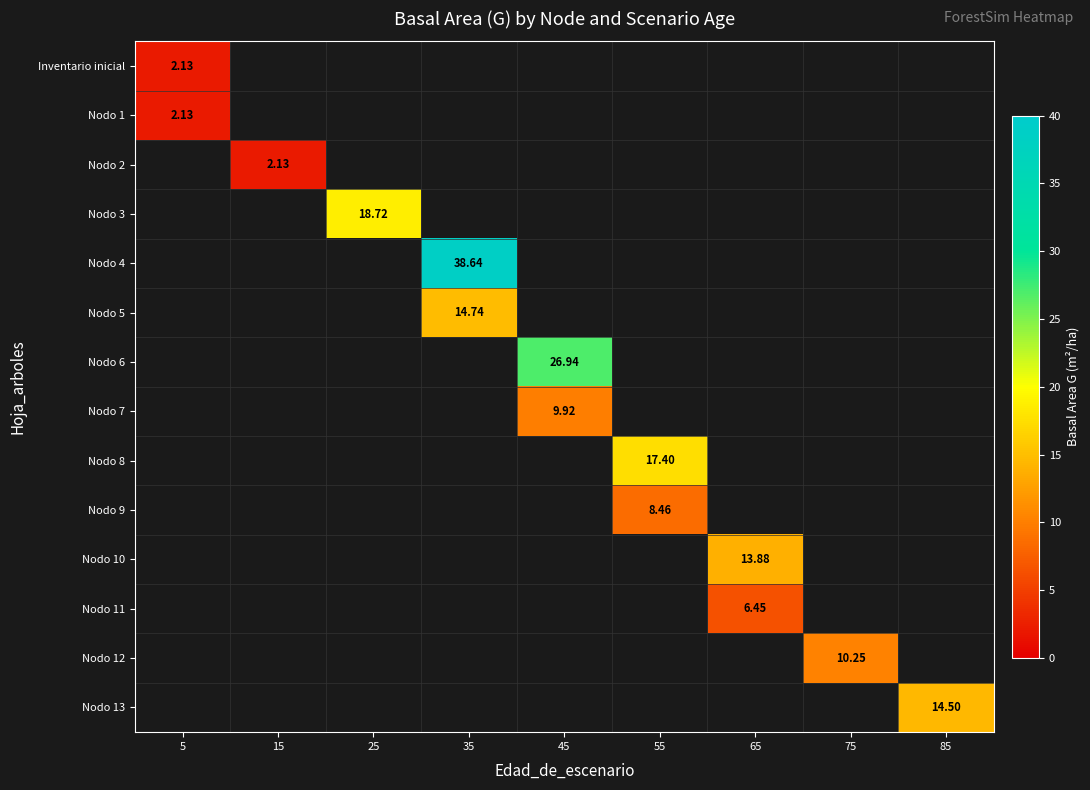

How many distinct data groups are displayed?

14